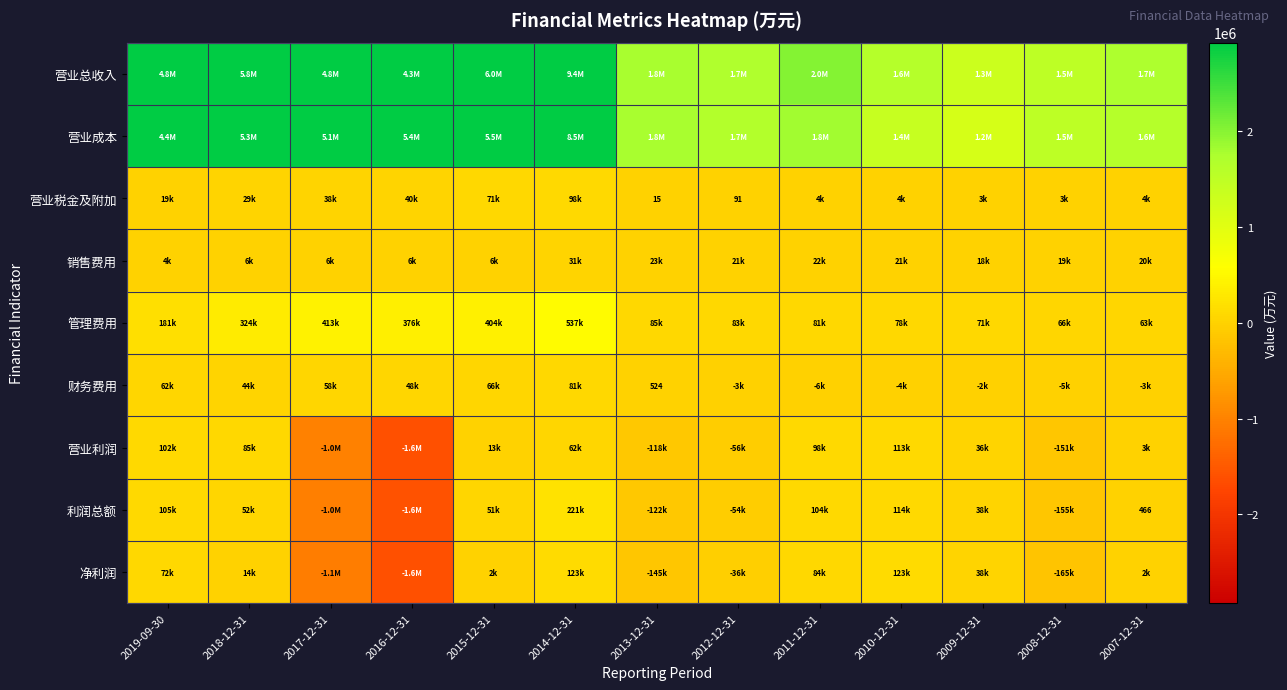

What is the minimum value shown in the chart?

-1611490